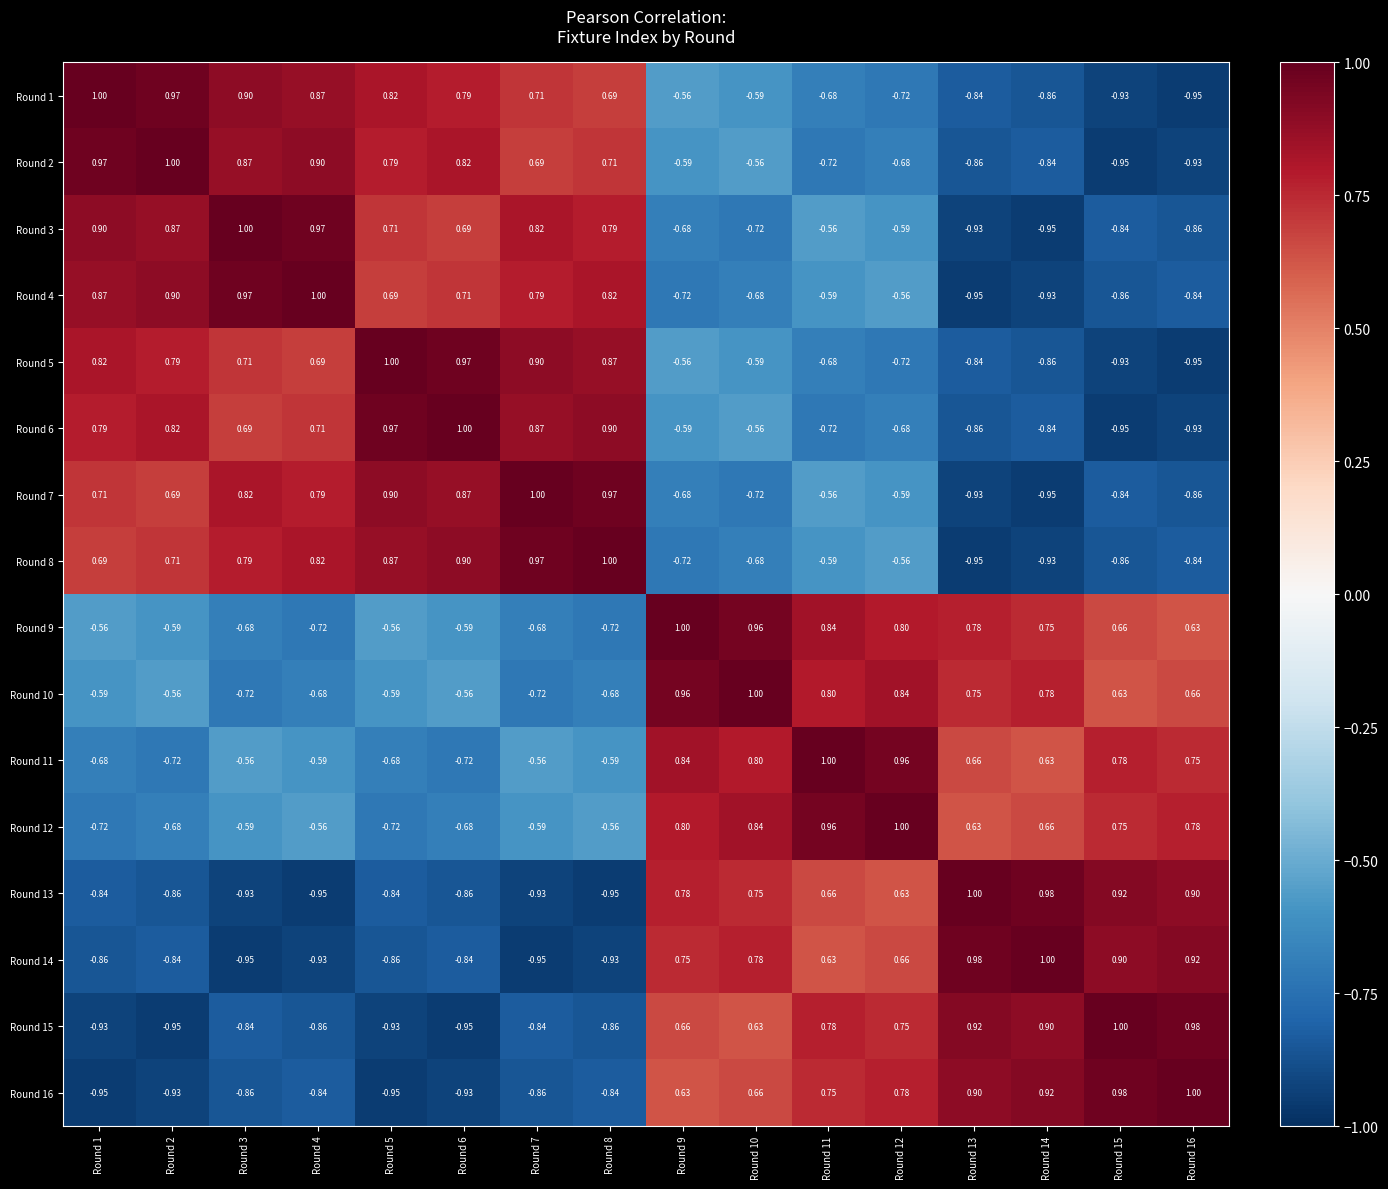

Is the value of Round 12 at Round 10 greater than the value of Round 10 at Round 5?

Yes